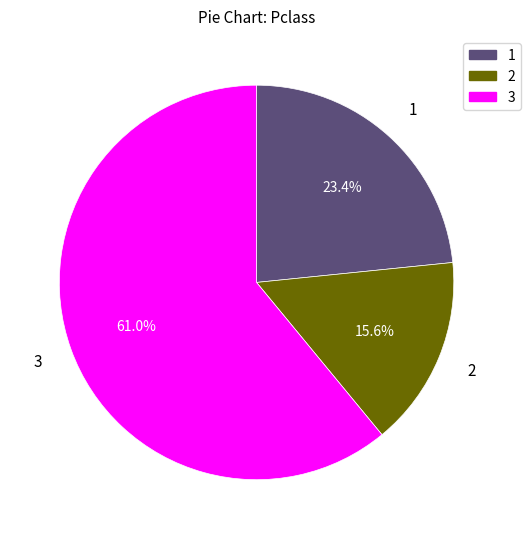

Does any single category account for the majority?

Yes